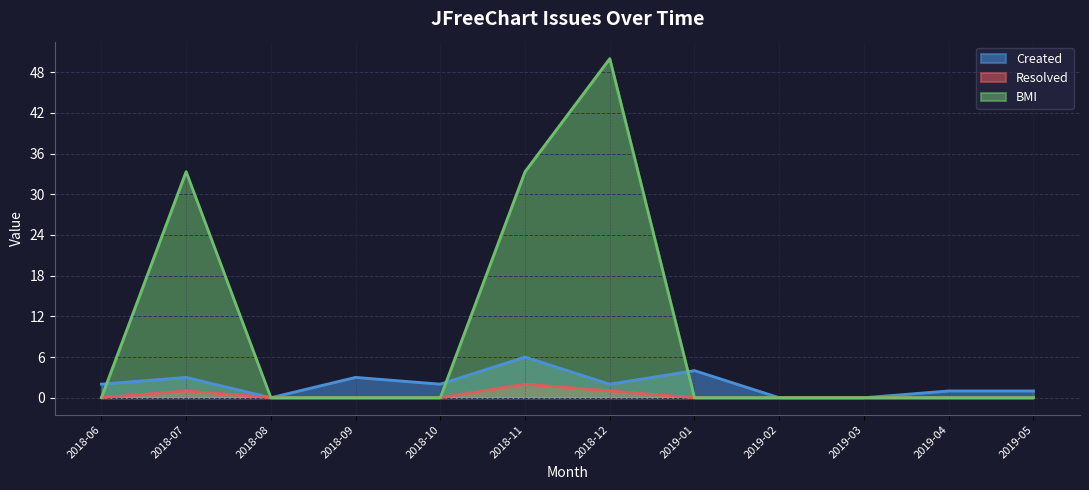

True or false: Resolved and BMI cross at least once.

False